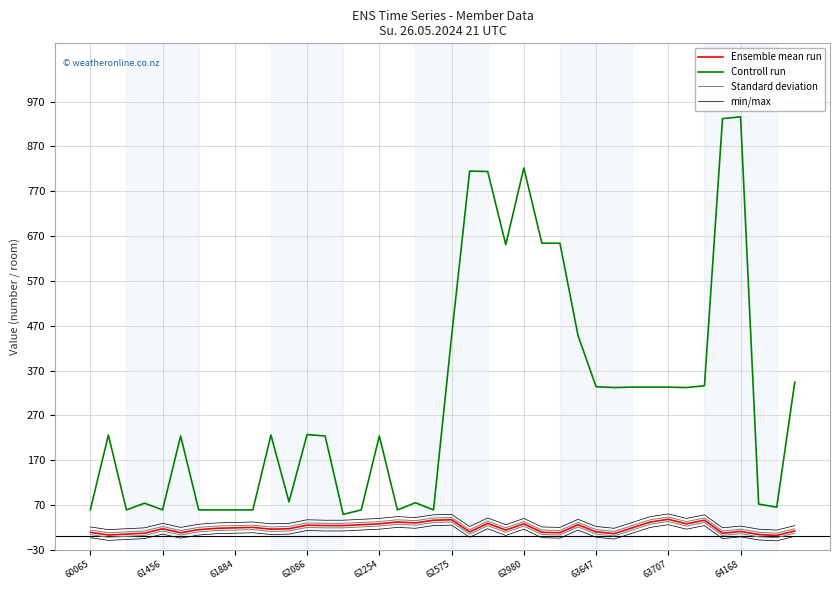

How many series are shown in this chart?

4